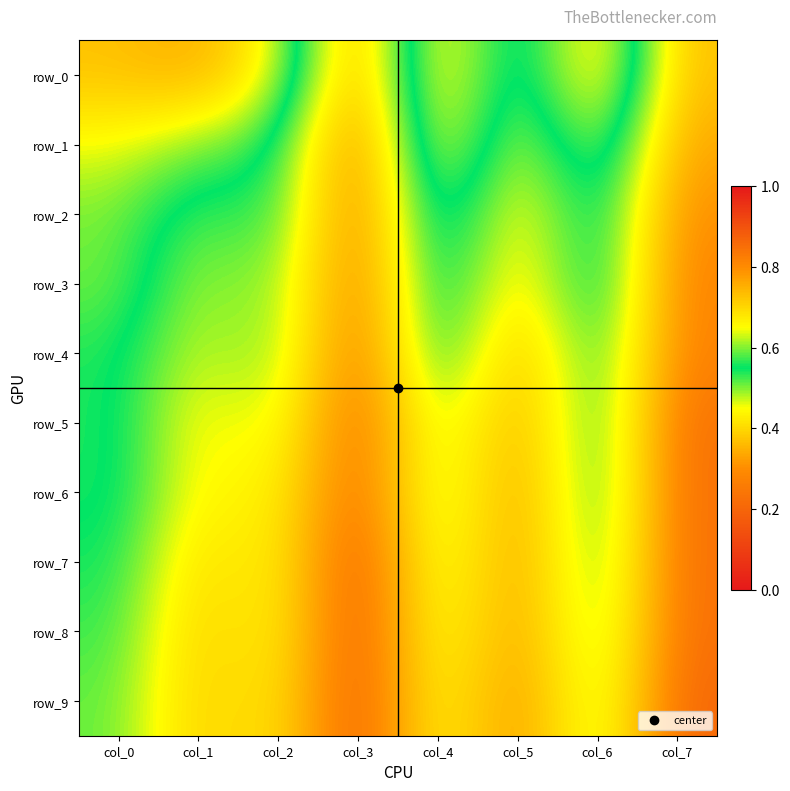

What is the greatest value displayed?

0.9